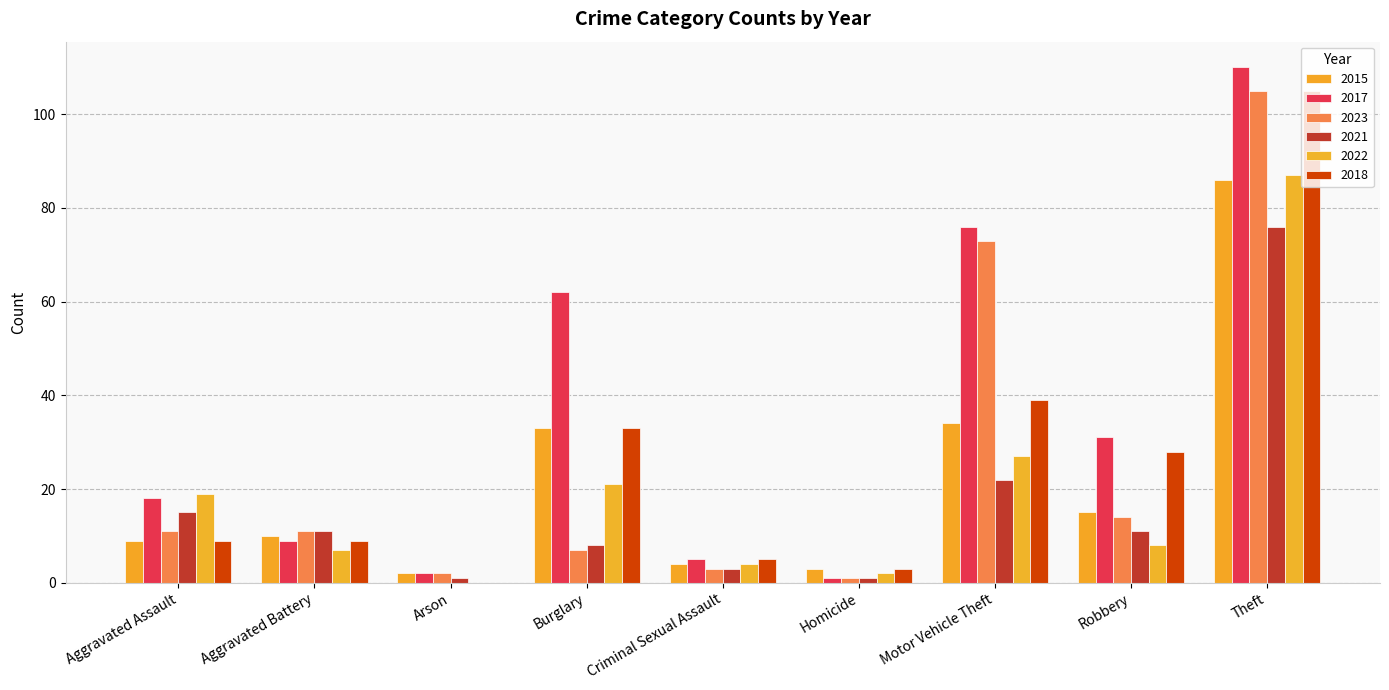

Does the chart contain stacked bars?

No